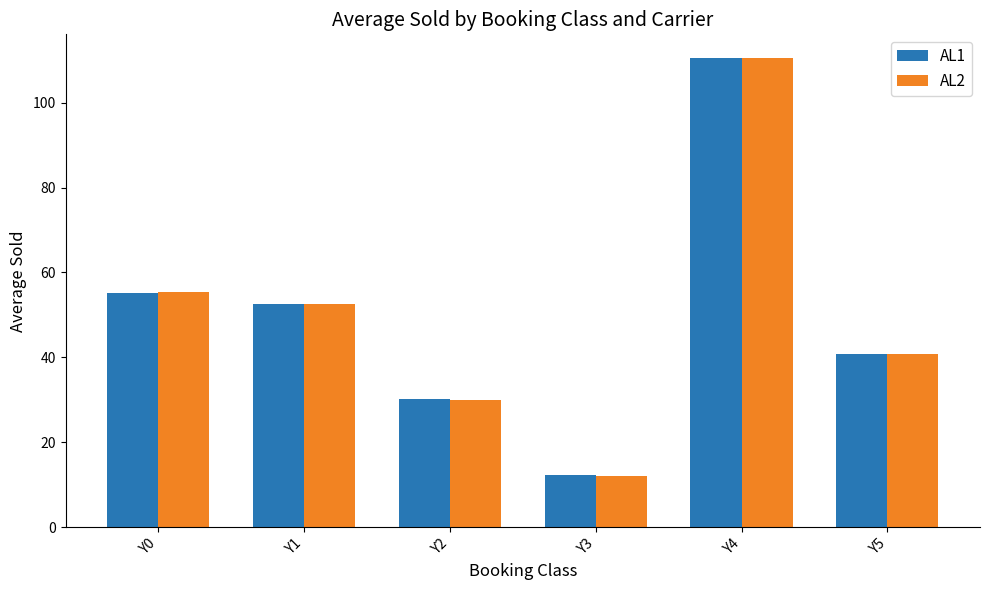

What is the difference between the highest and lowest values at Y3?

0.1